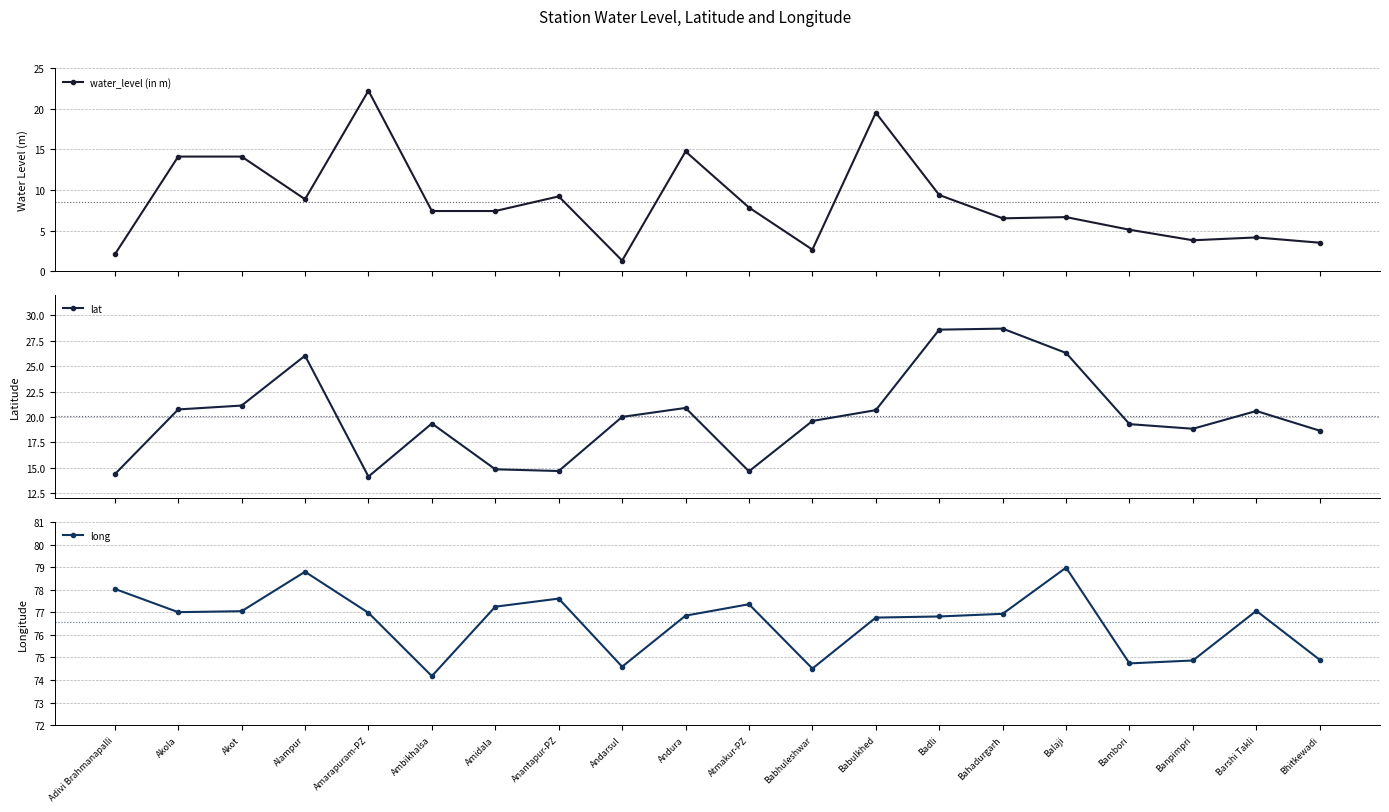

Reading right to left, what are all the values shown in this chart?

water_level (in m): 3.5	4.2	3.8	5.1	6.7	6.5	9.4	19.5	2.6	7.8	14.7	1.3	9.2	7.4	7.4	22.2	8.8	14.1	14.1	2.0
lat: 18.6	20.6	18.8	19.3	26.3	28.7	28.6	20.7	19.6	14.6	20.9	20.0	14.7	14.8	19.4	14.1	26.0	21.1	20.7	14.4
long: 74.9	77.1	74.9	74.7	79.0	76.9	76.8	76.8	74.5	77.4	76.9	74.6	77.6	77.2	74.2	77.0	78.8	77.0	77.0	78.0